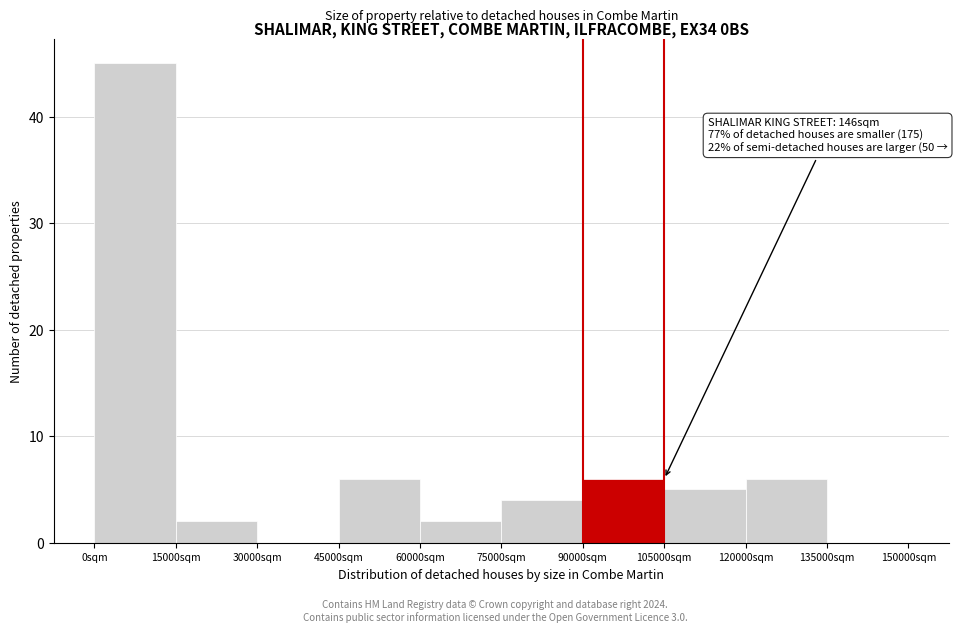

Which range on the x-axis has the tallest bar?

0 to 15000